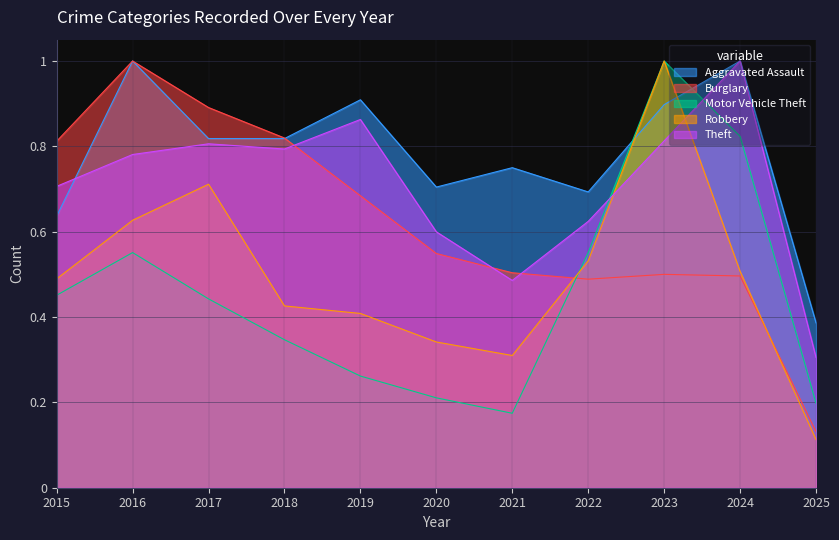

What is the lowest value of the Aggravated Assault series?

0.4